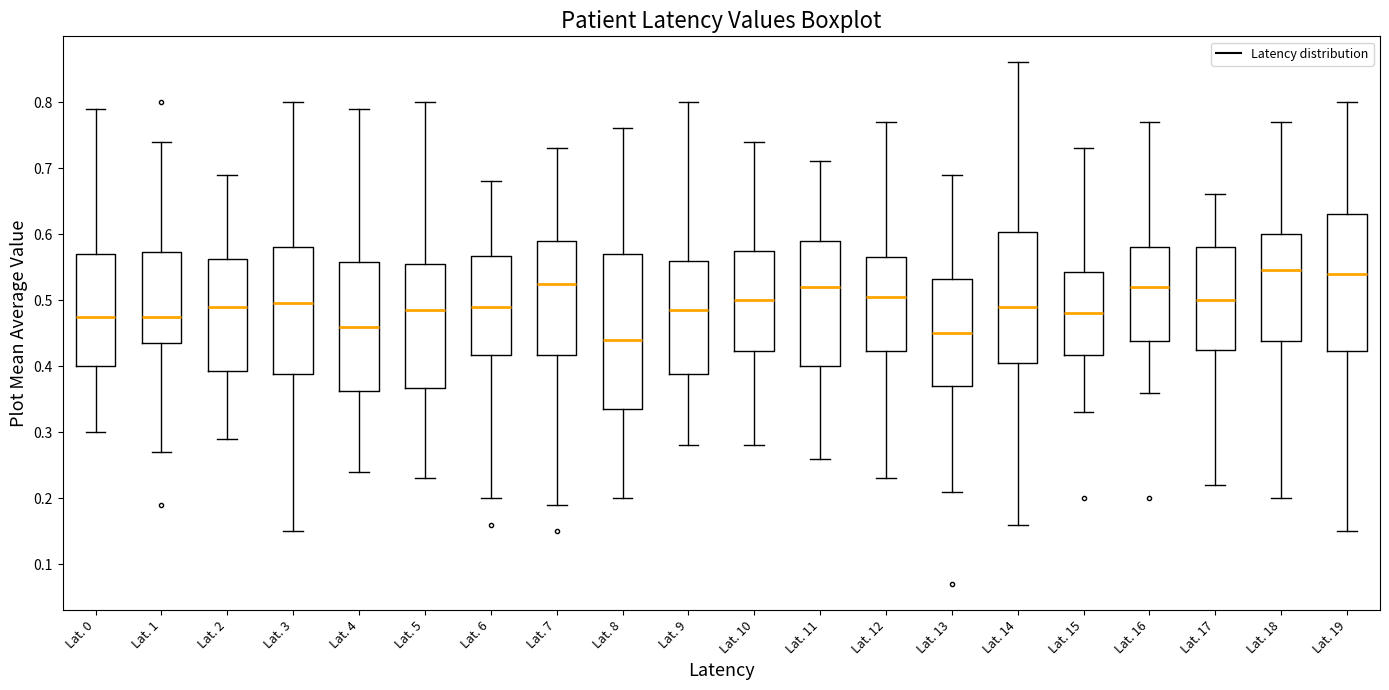

Reading left to right, read every box against the y-axis: the position of its median line, the range the box covers, and the ends of its whiskers. The values are not printed on the chart, so give them approximately, as read against the axis.

Lat. 0: median 0.48, box 0.40 to 0.57, whiskers 0.30 to 0.79
Lat. 1: median 0.48, box 0.44 to 0.57, whiskers 0.27 to 0.74
Lat. 2: median 0.49, box 0.39 to 0.56, whiskers 0.29 to 0.69
Lat. 3: median 0.50, box 0.39 to 0.58, whiskers 0.15 to 0.80
Lat. 4: median 0.46, box 0.36 to 0.56, whiskers 0.24 to 0.79
Lat. 5: median 0.49, box 0.37 to 0.56, whiskers 0.23 to 0.80
Lat. 6: median 0.49, box 0.42 to 0.57, whiskers 0.20 to 0.68
Lat. 7: median 0.53, box 0.42 to 0.59, whiskers 0.19 to 0.73
Lat. 8: median 0.44, box 0.34 to 0.57, whiskers 0.20 to 0.76
Lat. 9: median 0.49, box 0.39 to 0.56, whiskers 0.28 to 0.80
Lat. 10: median 0.50, box 0.42 to 0.58, whiskers 0.28 to 0.74
Lat. 11: median 0.52, box 0.40 to 0.59, whiskers 0.26 to 0.71
Lat. 12: median 0.51, box 0.42 to 0.57, whiskers 0.23 to 0.77
Lat. 13: median 0.45, box 0.37 to 0.53, whiskers 0.21 to 0.69
Lat. 14: median 0.49, box 0.41 to 0.60, whiskers 0.16 to 0.86
Lat. 15: median 0.48, box 0.42 to 0.54, whiskers 0.33 to 0.73
Lat. 16: median 0.52, box 0.44 to 0.58, whiskers 0.36 to 0.77
Lat. 17: median 0.50, box 0.43 to 0.58, whiskers 0.22 to 0.66
Lat. 18: median 0.55, box 0.44 to 0.60, whiskers 0.20 to 0.77
Lat. 19: median 0.54, box 0.42 to 0.63, whiskers 0.15 to 0.80